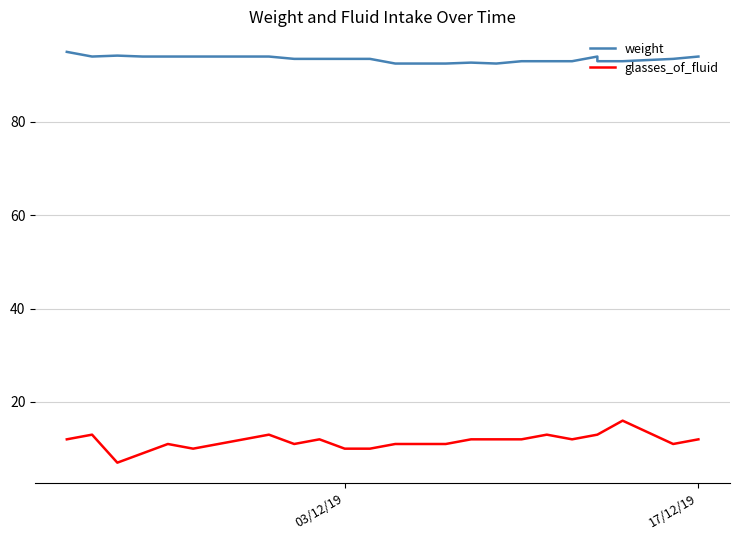

Does the chart display data point markers on the line(s)?

No